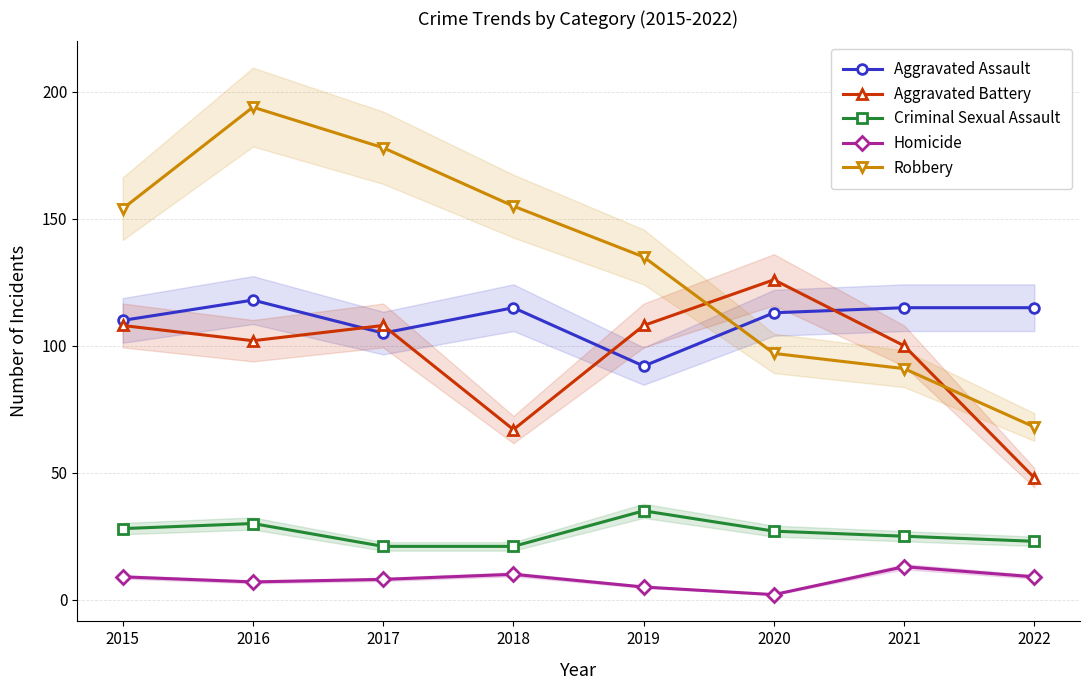

At which label does Robbery reach its minimum?

2022